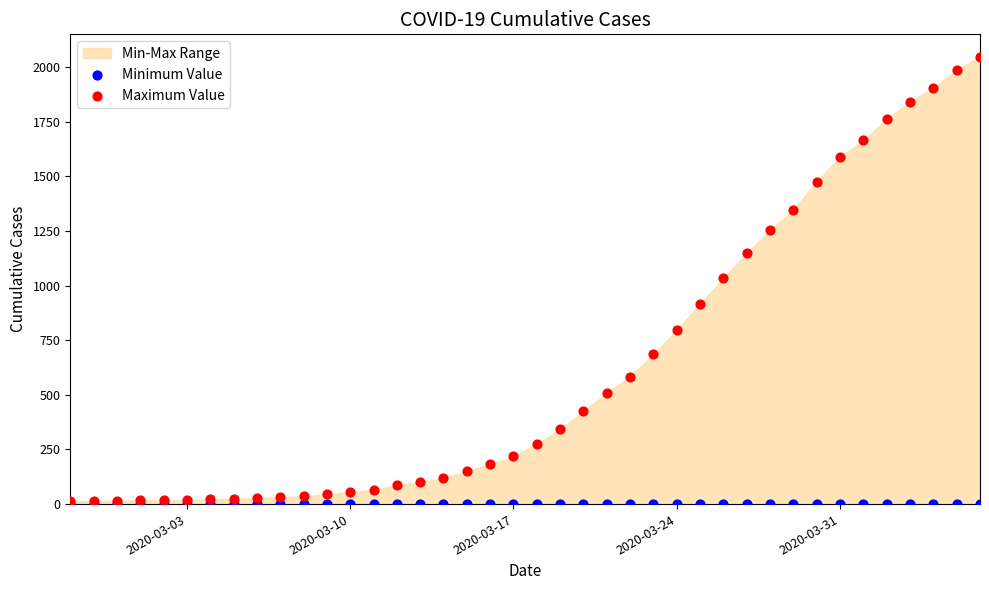

Which series reaches the minimum Y coordinate?

Minimum Value